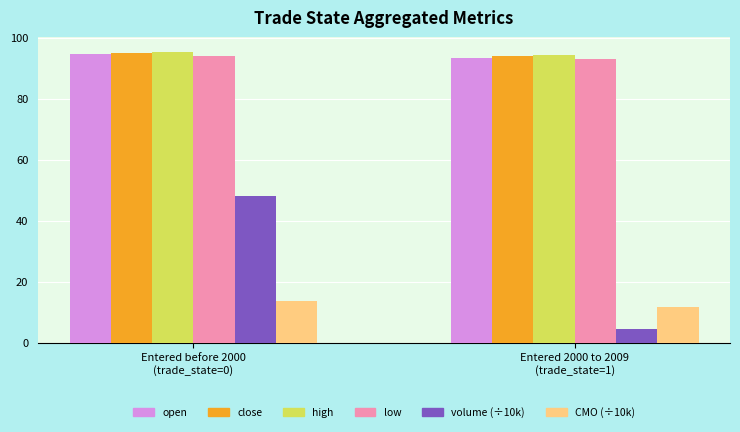

Does the chart contain stacked bars?

No